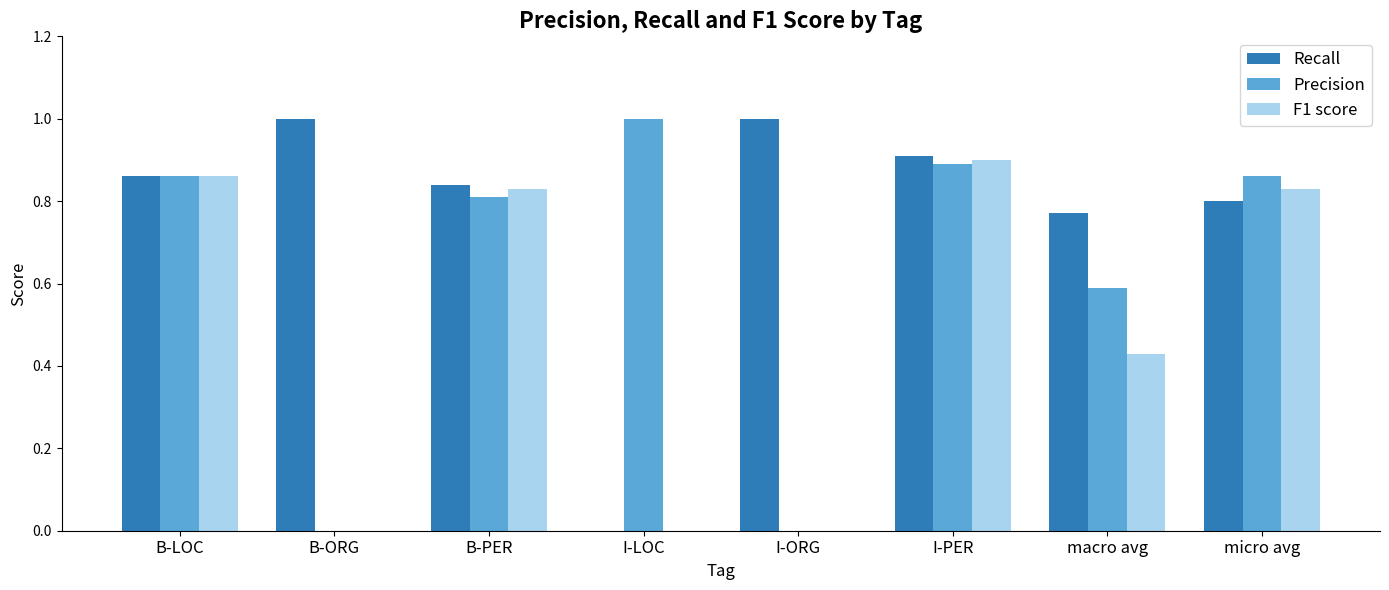

What is the sum of the Recall values at macro avg and micro avg?

1.6